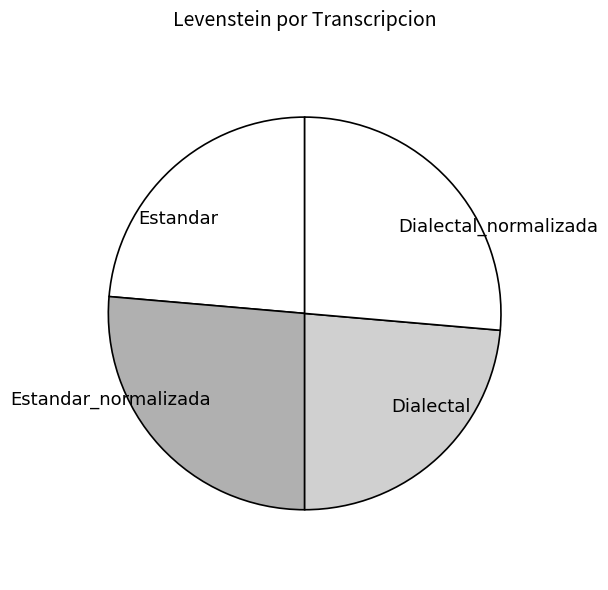

Combined, do Dialectal_normalizada and Estandar_normalizada account for over 50%?

Yes